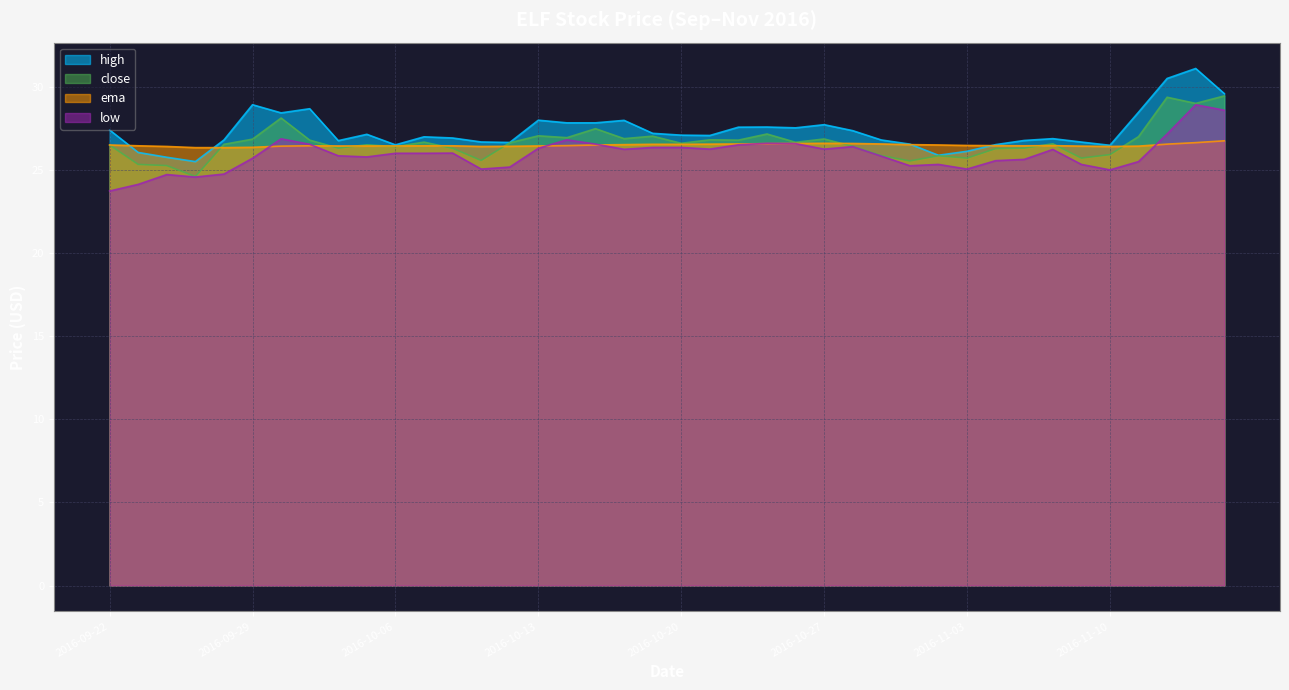

What is the value of the low point at the 24th from the left?

26.6